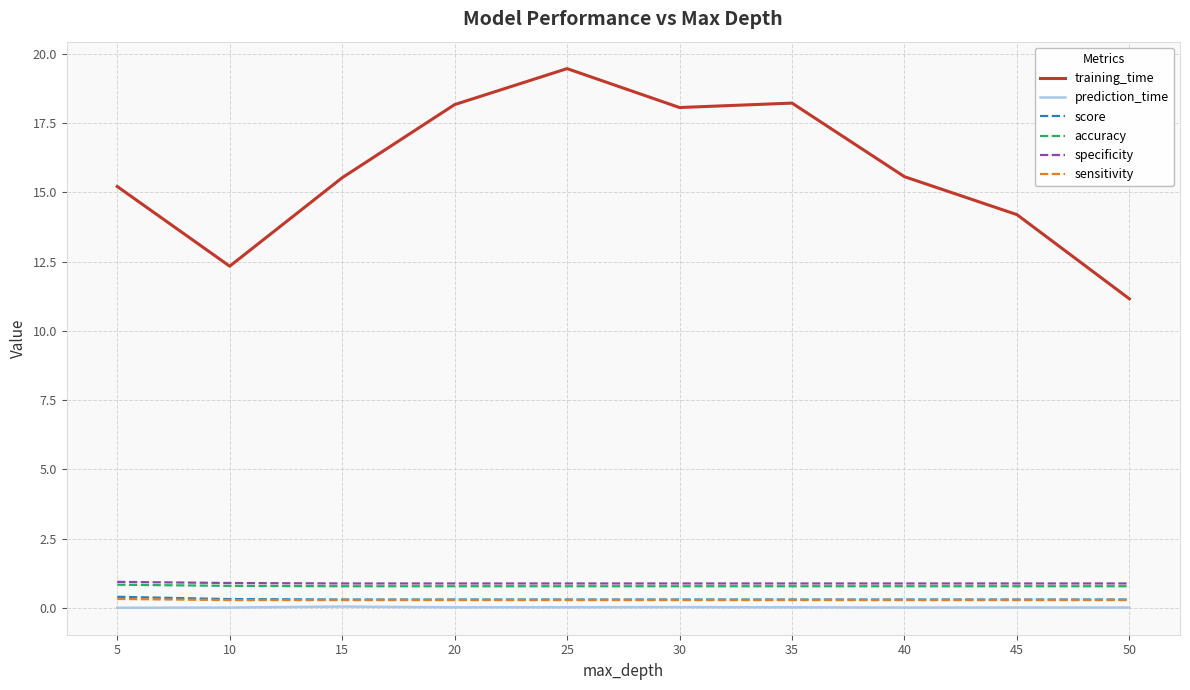

Which series changed the most between 25 and 35?

training_time